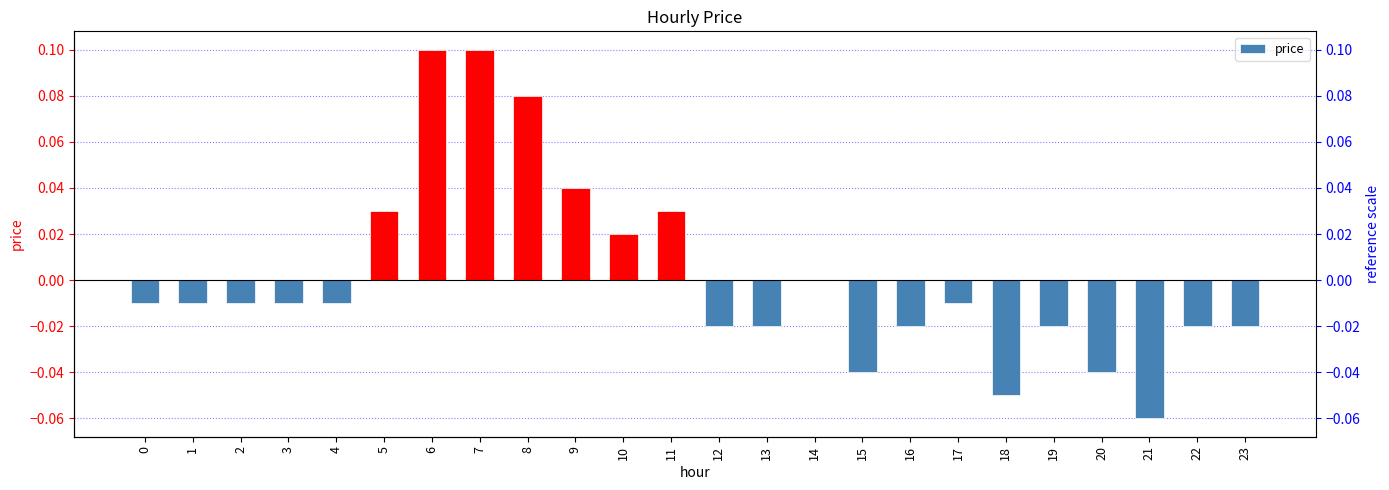

What is the smallest value displayed?

-0.1